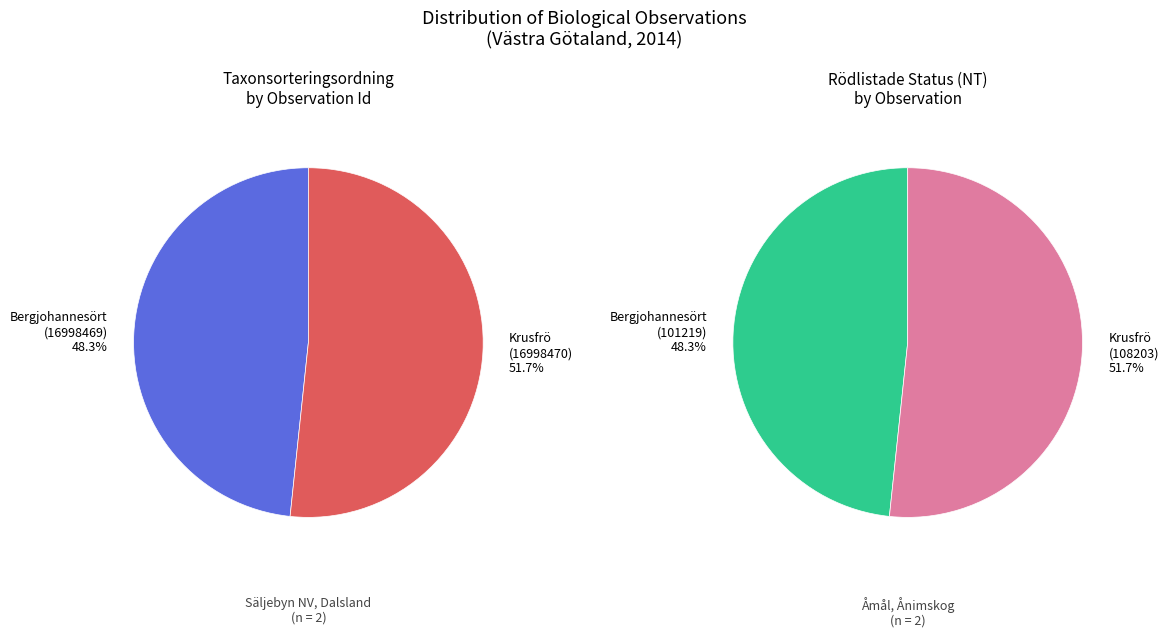

What percentage is the 16998469 slice, to the nearest percent?

48%